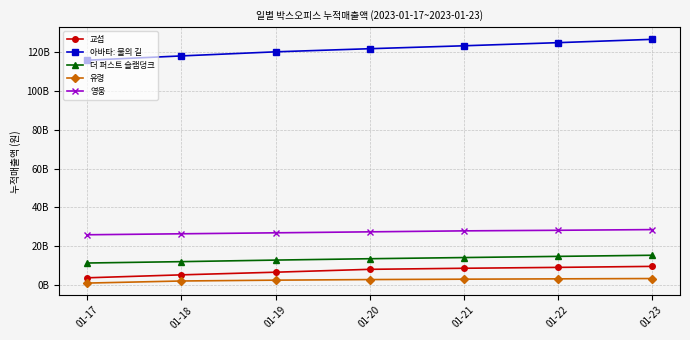

What are all the series names shown in the legend?

교섭, 아바타: 물의 길, 더 퍼스트 슬램덩크, 유령, 영웅